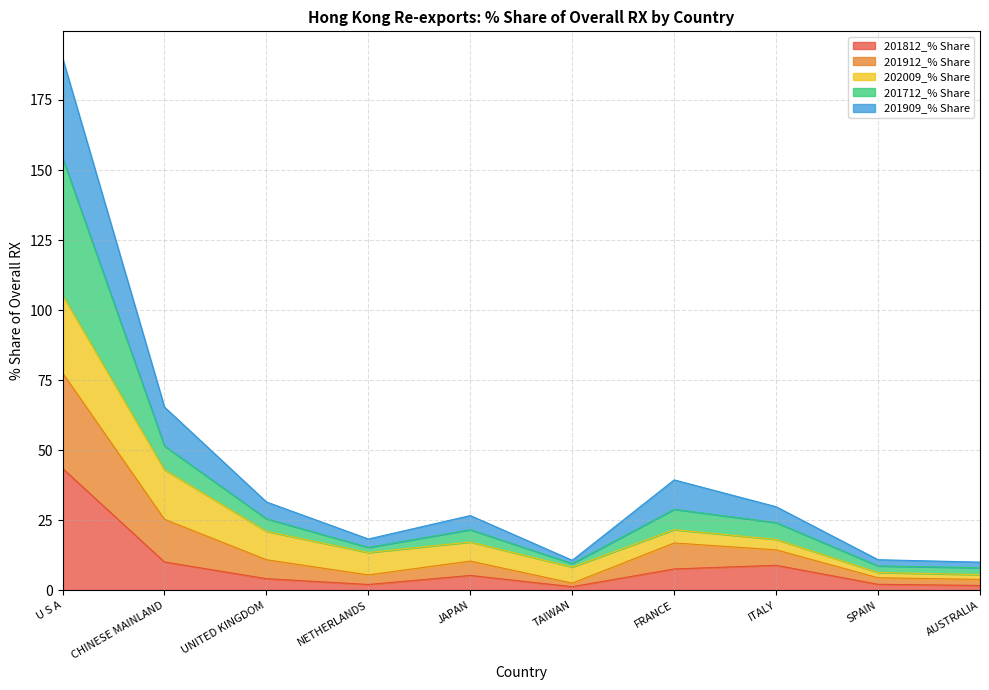

Which category has the highest value in the 201909_% Share series?

U S A